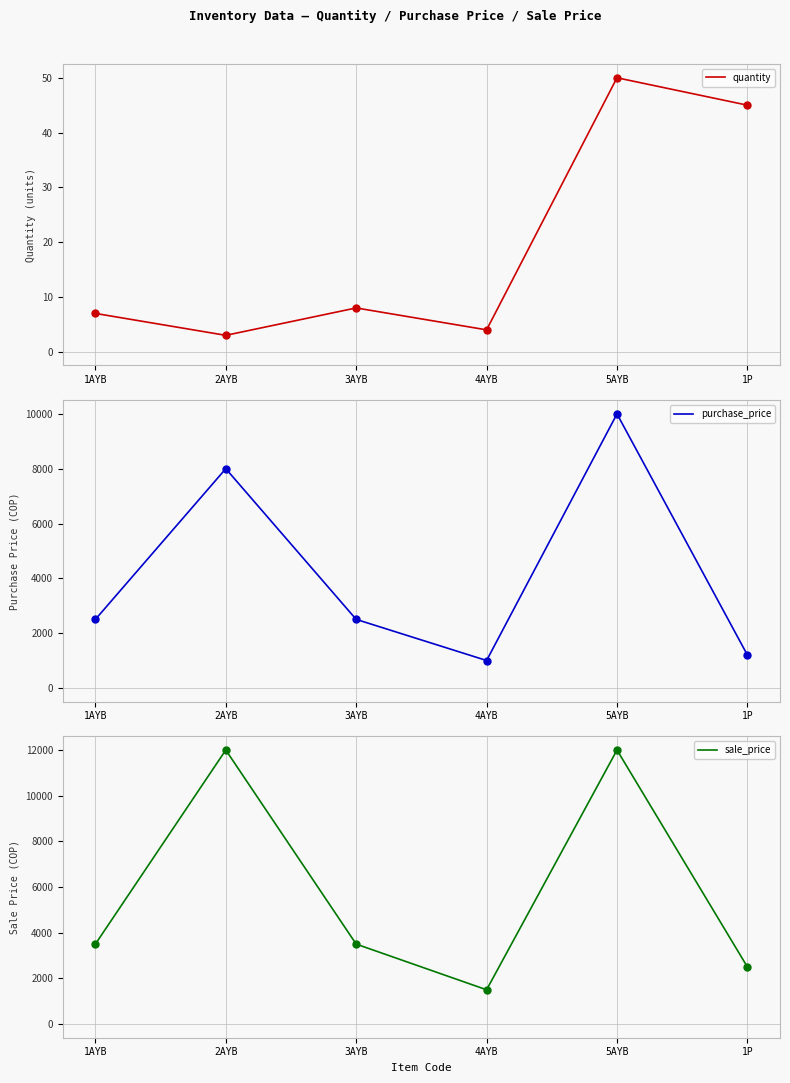

Which series reaches the minimum Y coordinate?

quantity